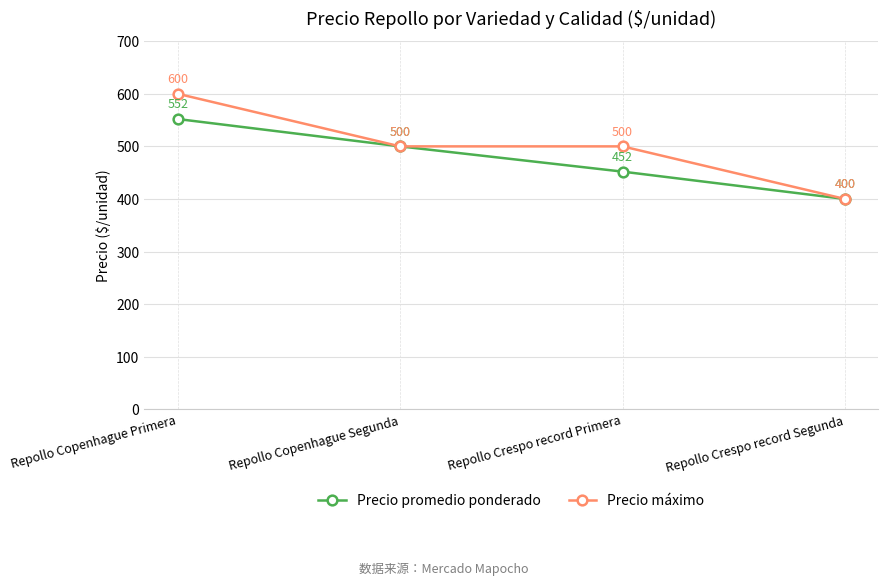

Which series has the widest spread of values?

Precio máximo